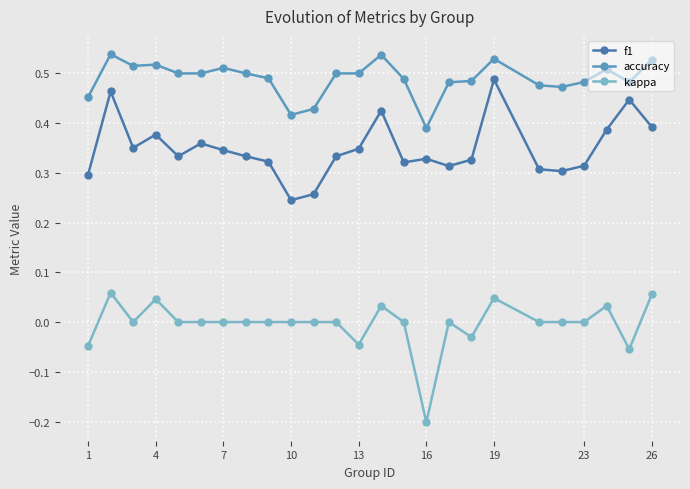

True or false: kappa and accuracy cross at least once.

False